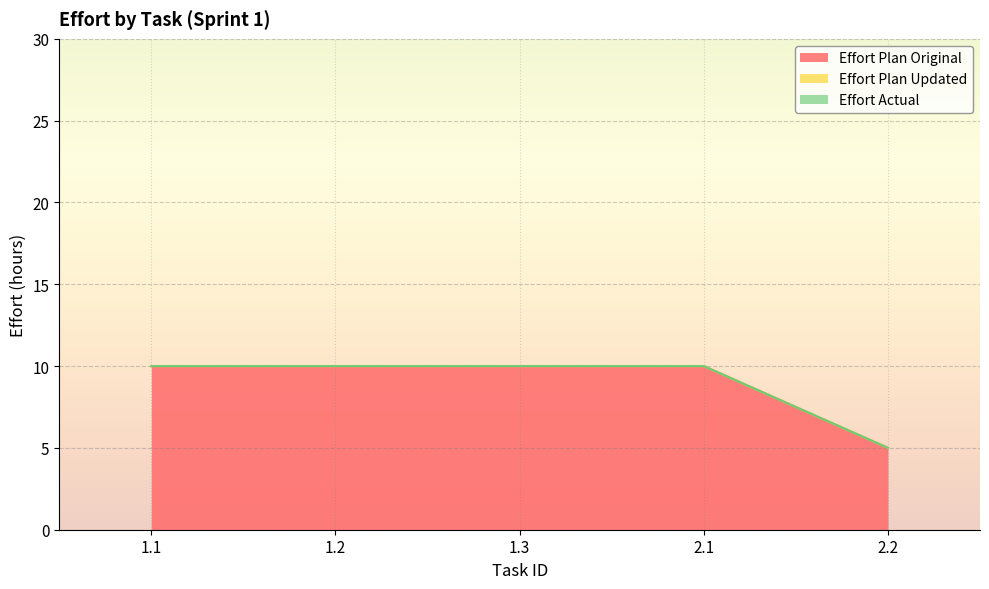

Which series has the widest spread of values?

Effort Plan Original